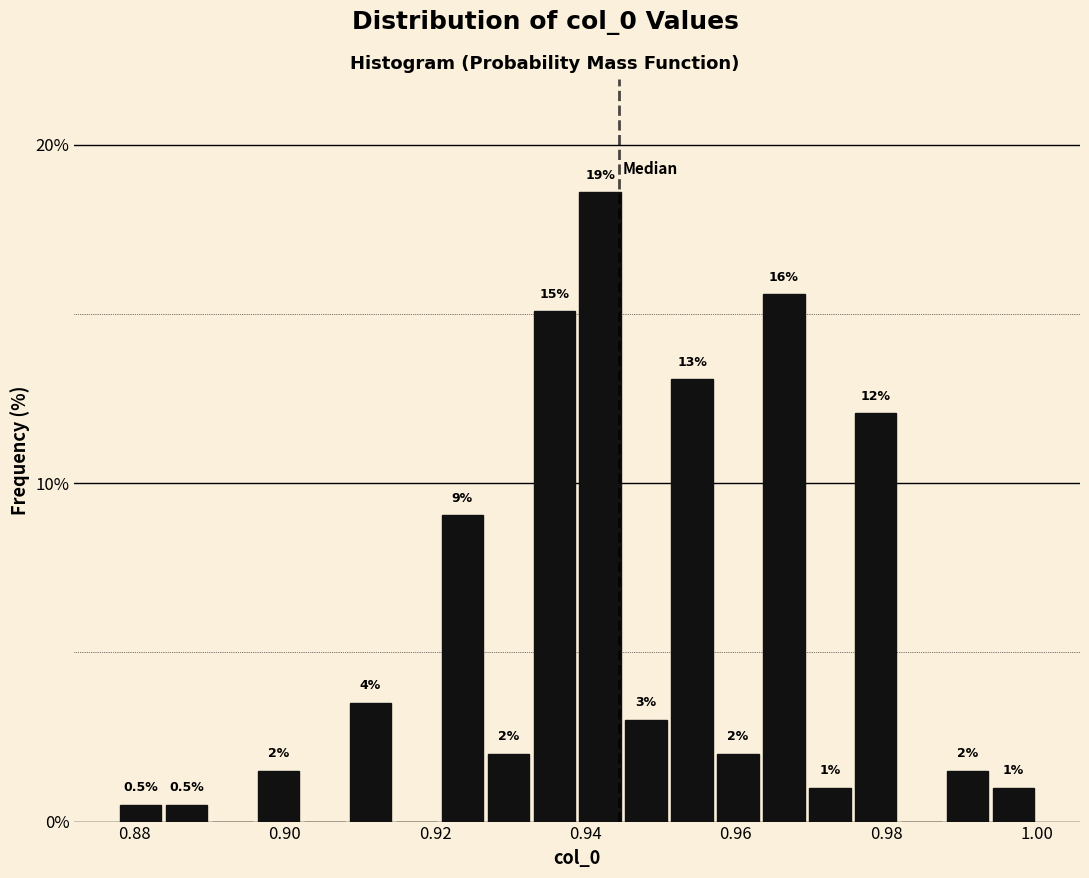

Around what value on the x-axis is the tallest bar? Give the approximate position of its centre, as read against the axis.

0.942